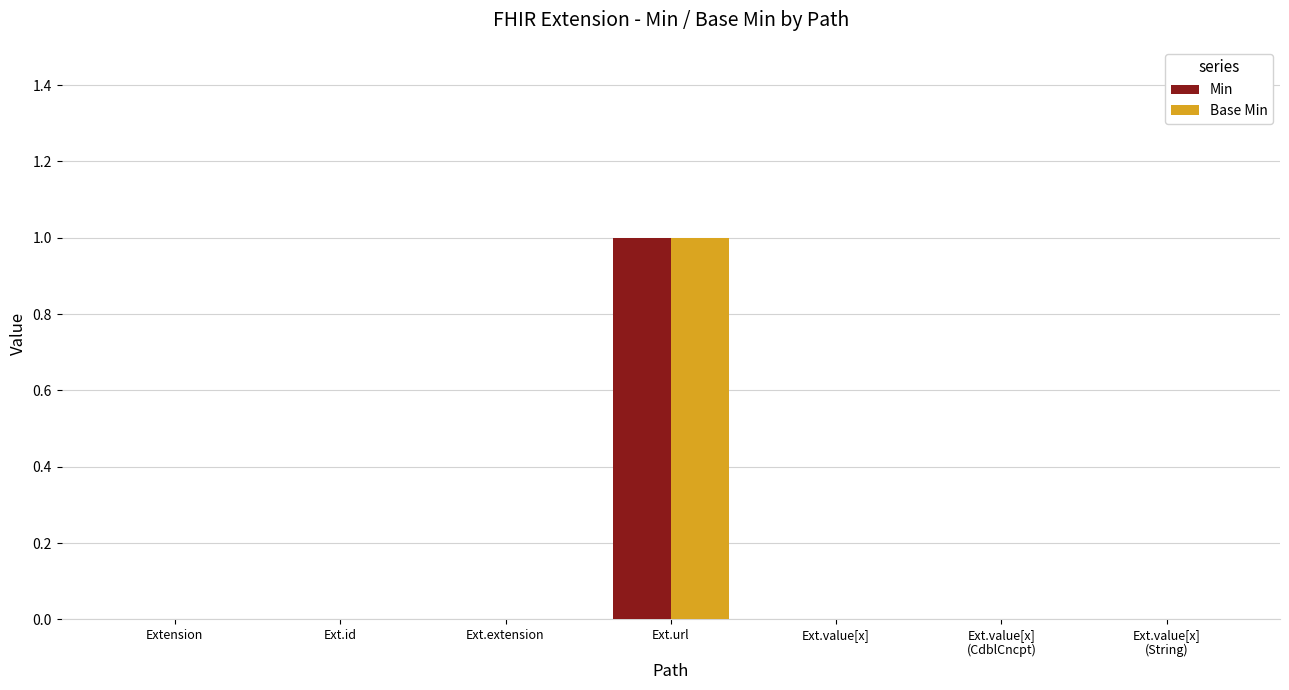

What are all the series names shown in the legend?

Min, Base Min